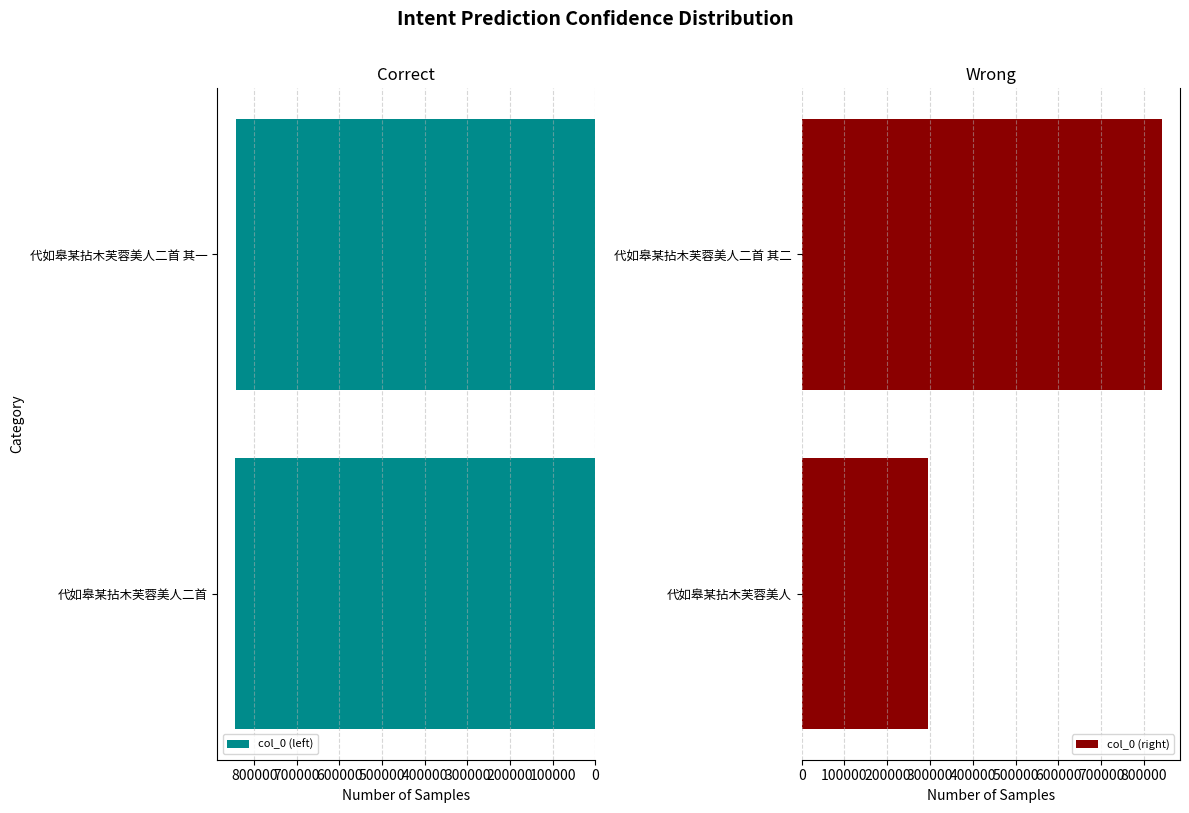

Count the number of data series in this chart.

2